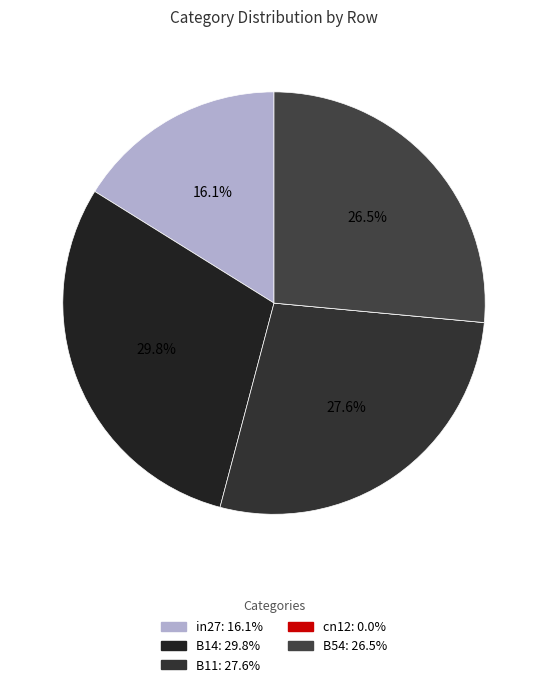

How many slices are in this pie chart?

5